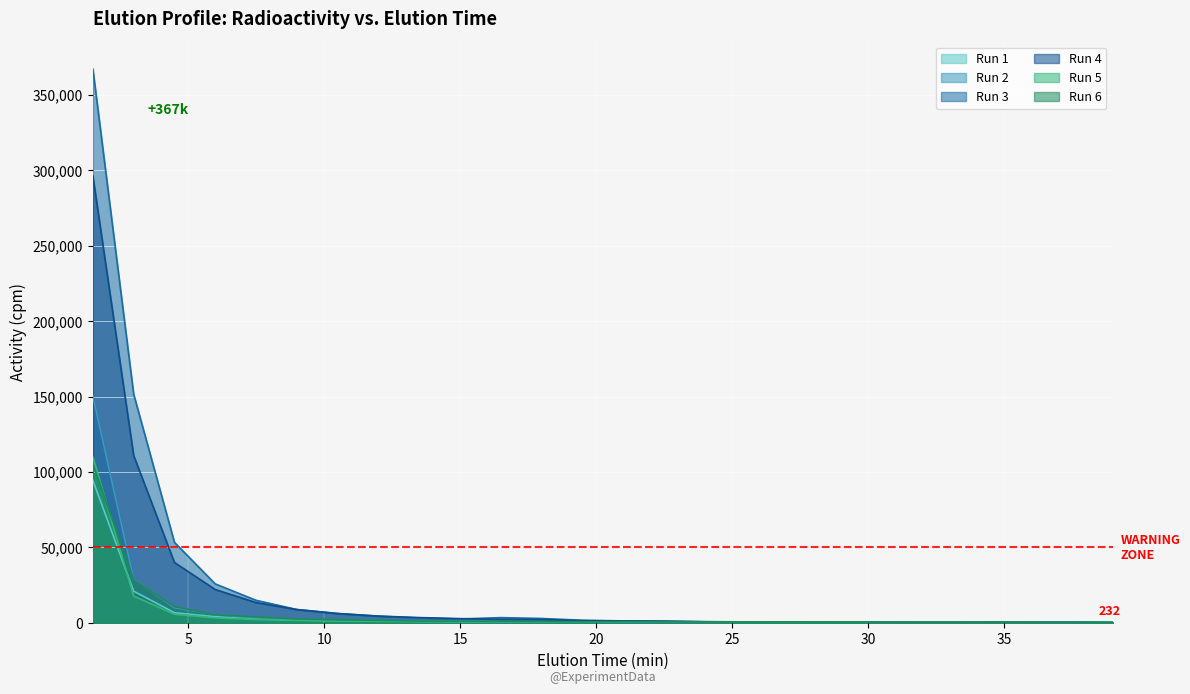

Which series has the widest spread of values?

Run 3